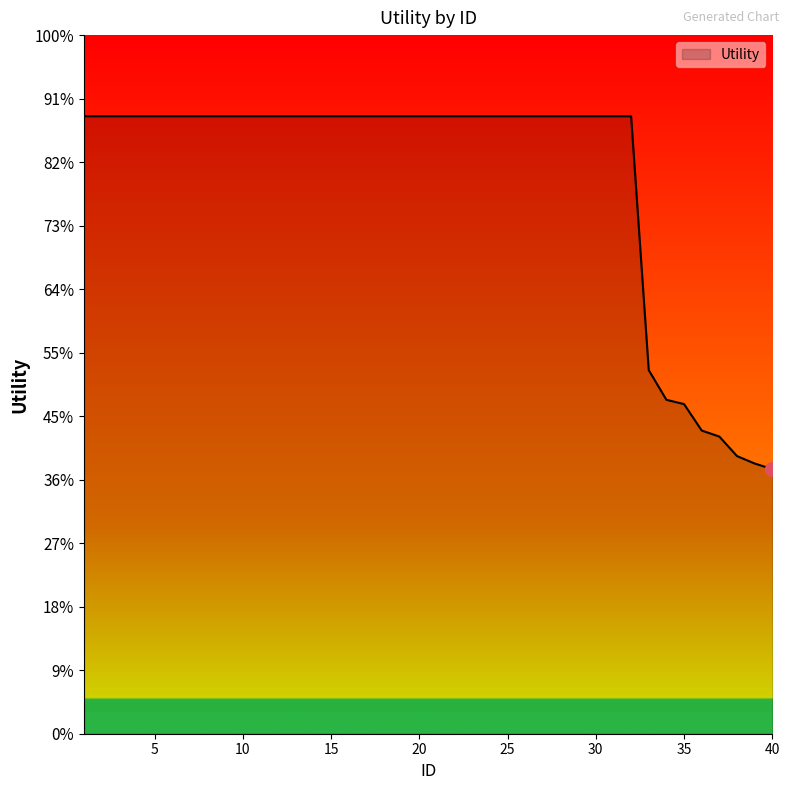

Is this an area chart (filled region under the line)?

Yes